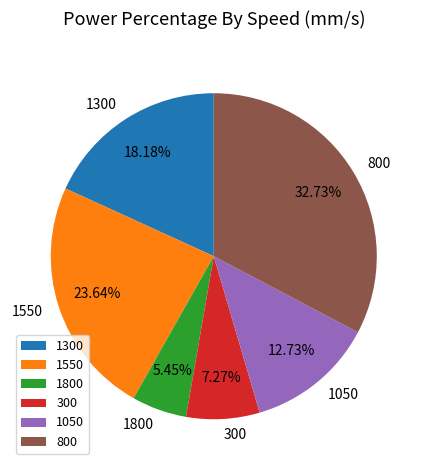

What percentage do 1550 and 1050 together represent?

36.4%